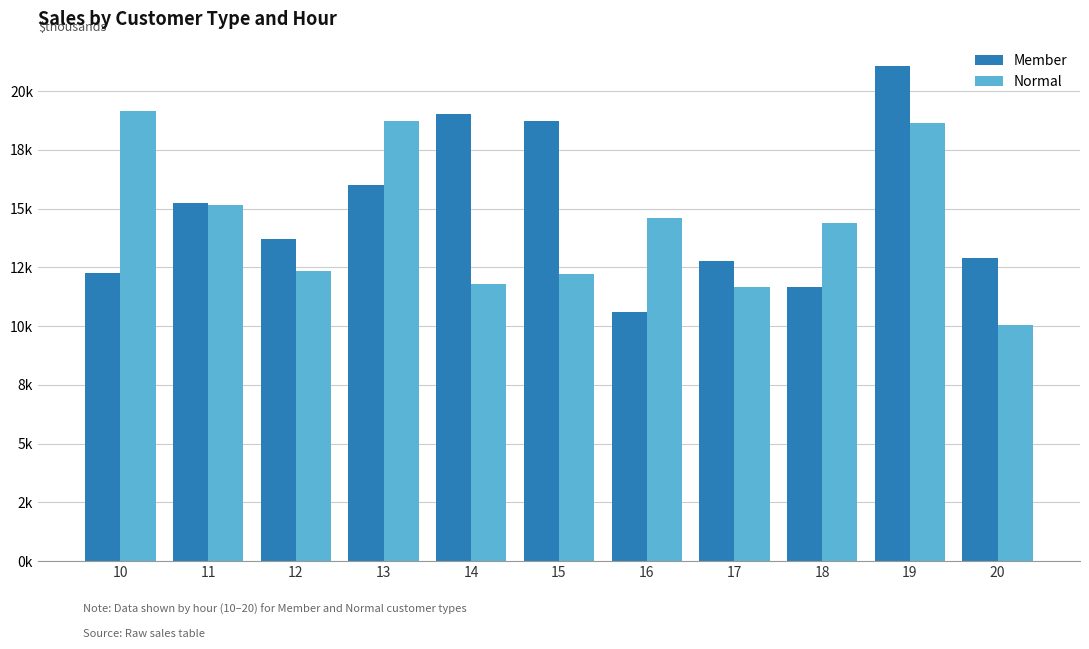

At which label does Member first exceed 13729?

11